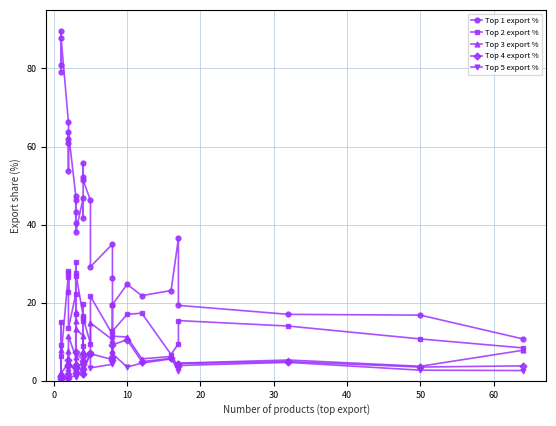

Is it true that Top 3 export % equals 3.6 at 15?

False